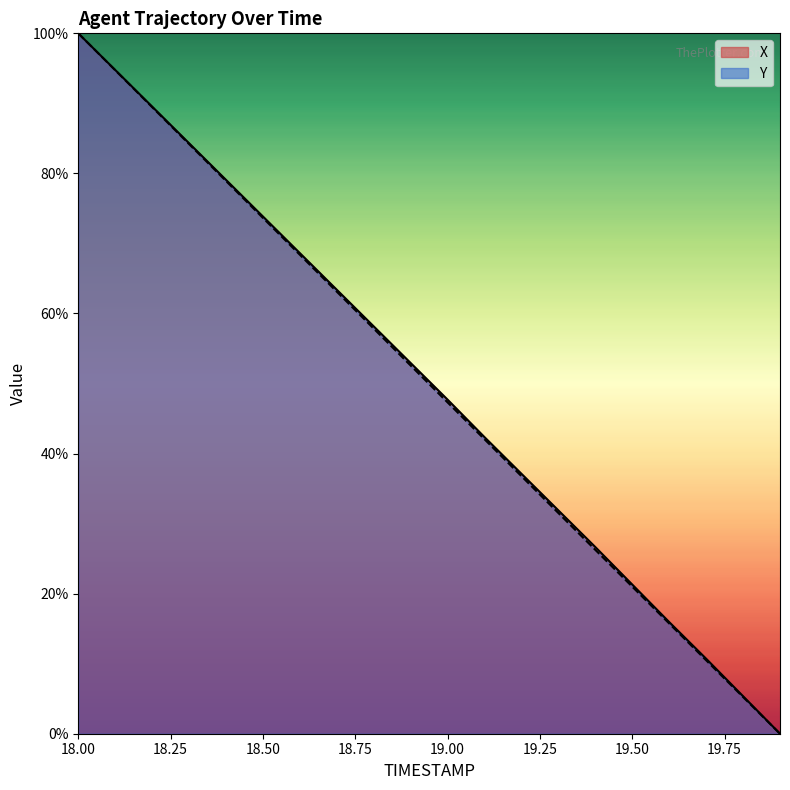

True or false: Y and X cross at least once.

False